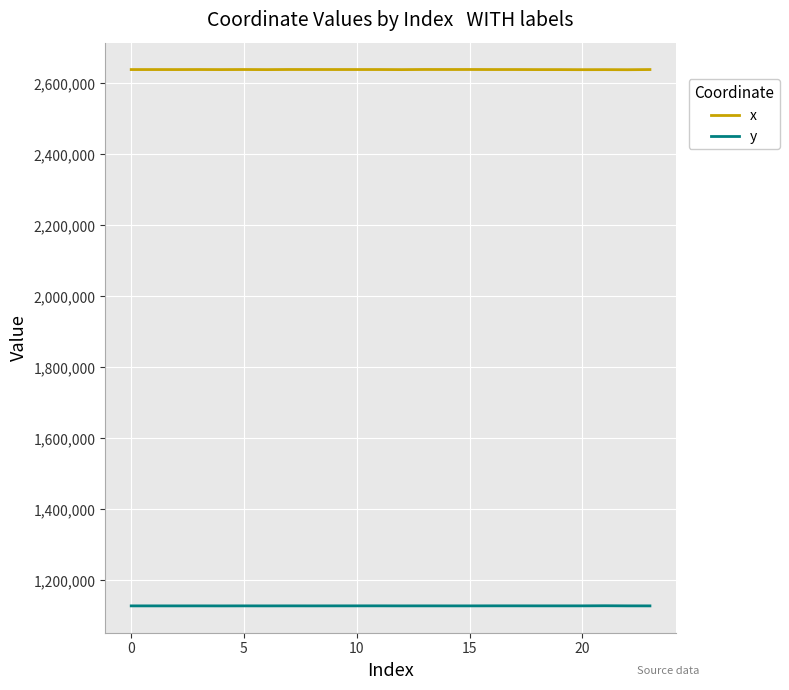

Is this an area chart (filled region under the line)?

No